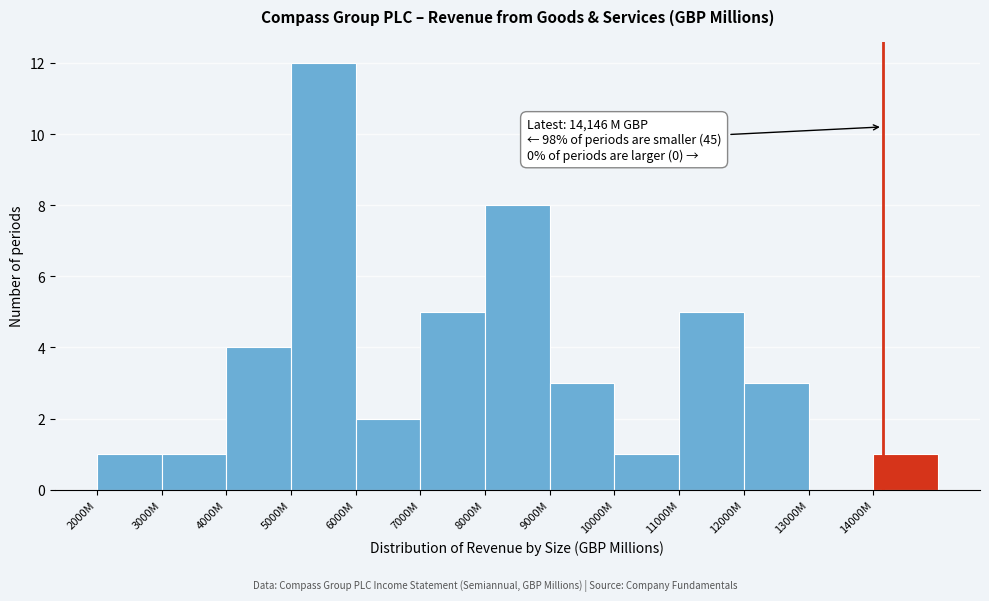

Reading left to right, what are all the values shown in this chart?

2000M=1	3000M=1	4000M=4	5000M=12	6000M=2	7000M=5	8000M=8	9000M=3	10000M=1	11000M=5	12000M=3	13000M=0	14000M=1